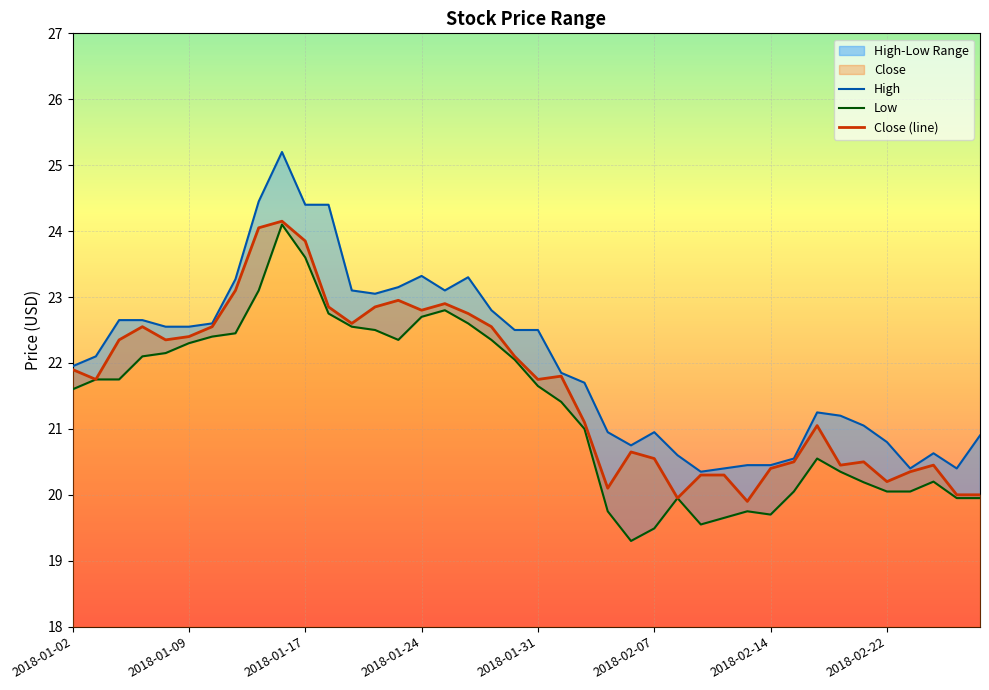

The Close (line) series shows 14.0 at 2018-01-24. True or false?

False